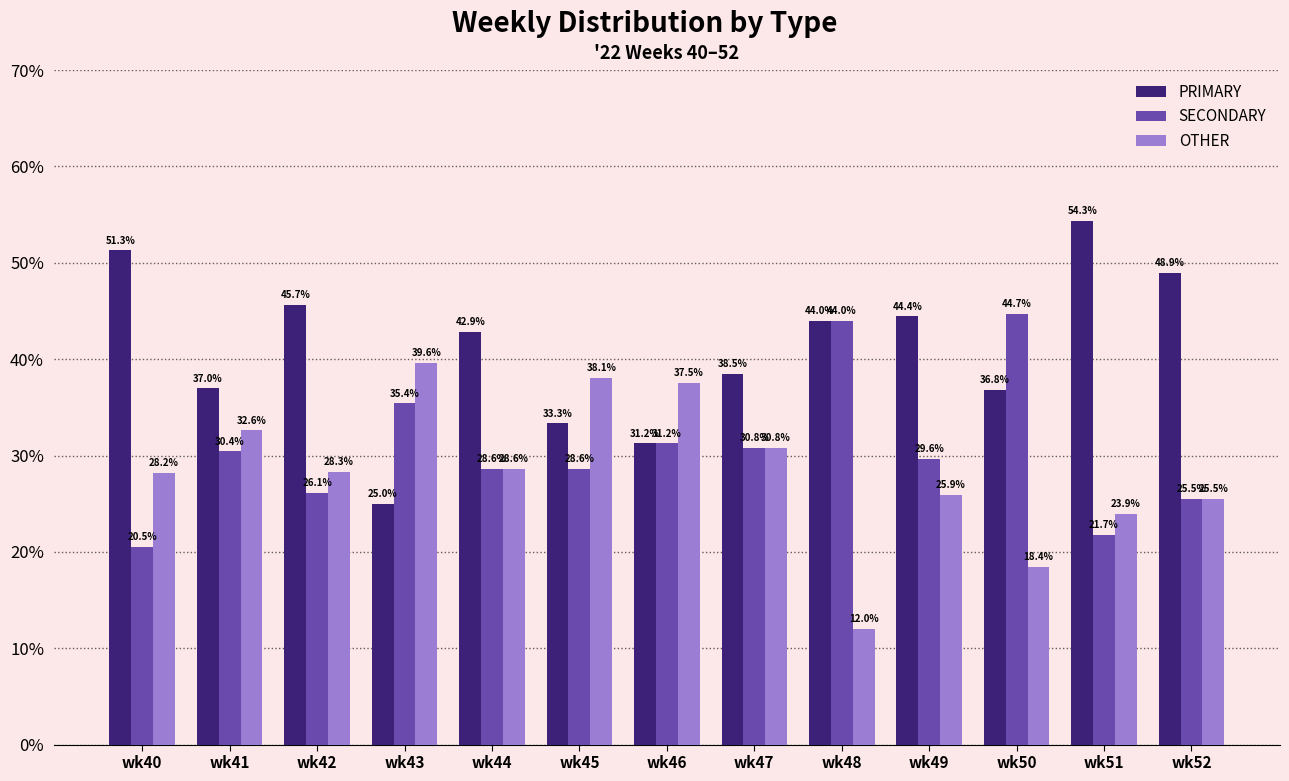

How many series are shown in this chart?

3